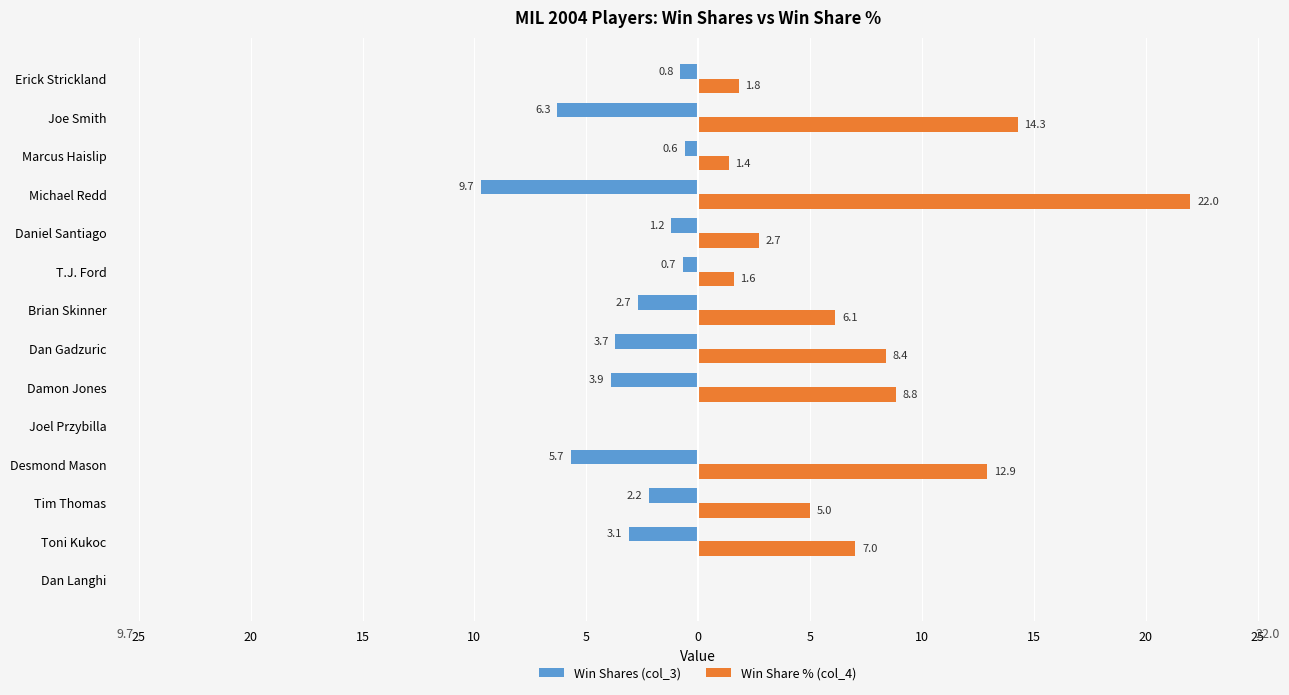

What are all the series names shown in the legend?

Win Shares (col_3), Win Share % (col_4)